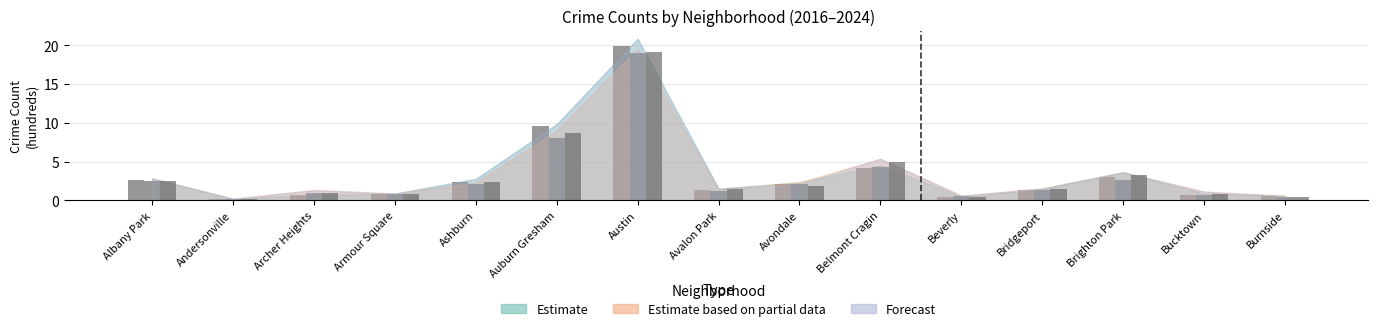

How many series are shown in this chart?

3